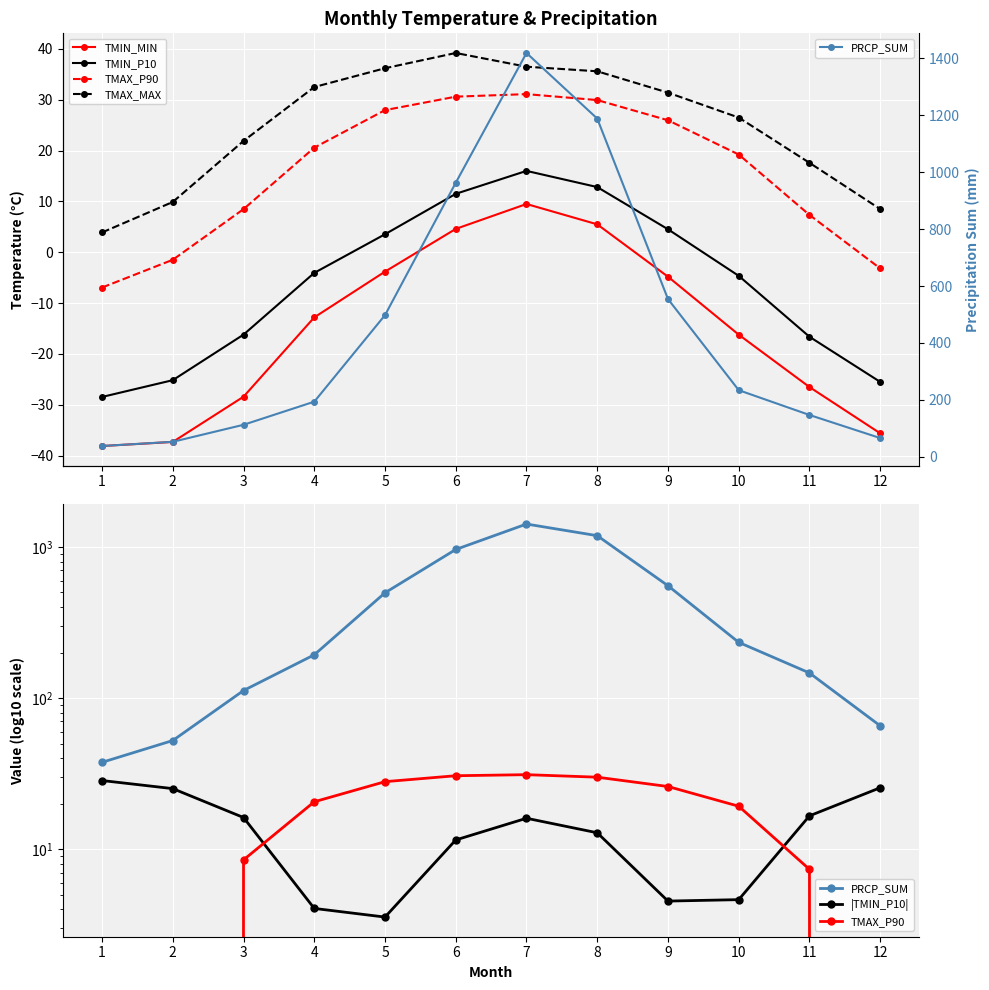

How many values in the TMAX_MAX series are below 31?

6